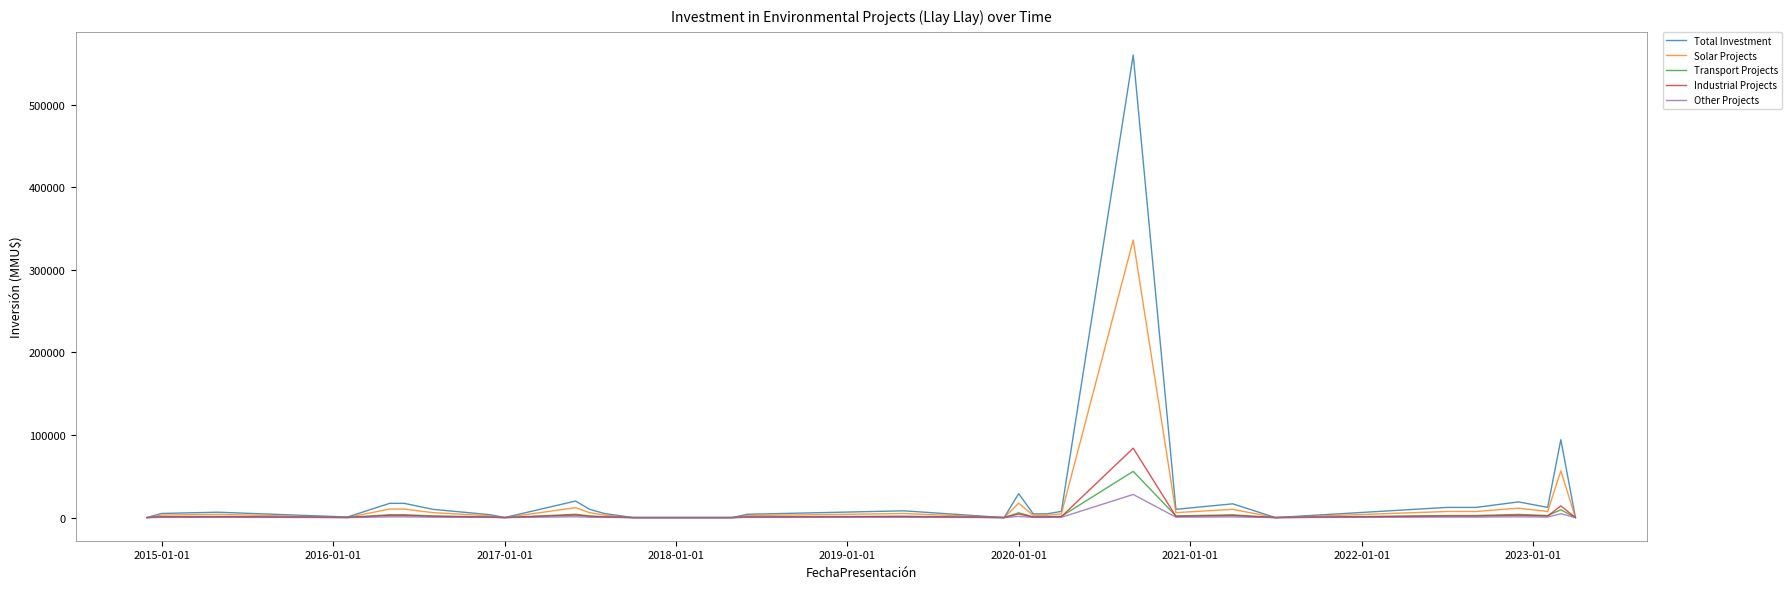

Which series has the largest range (max minus min)?

Total Investment